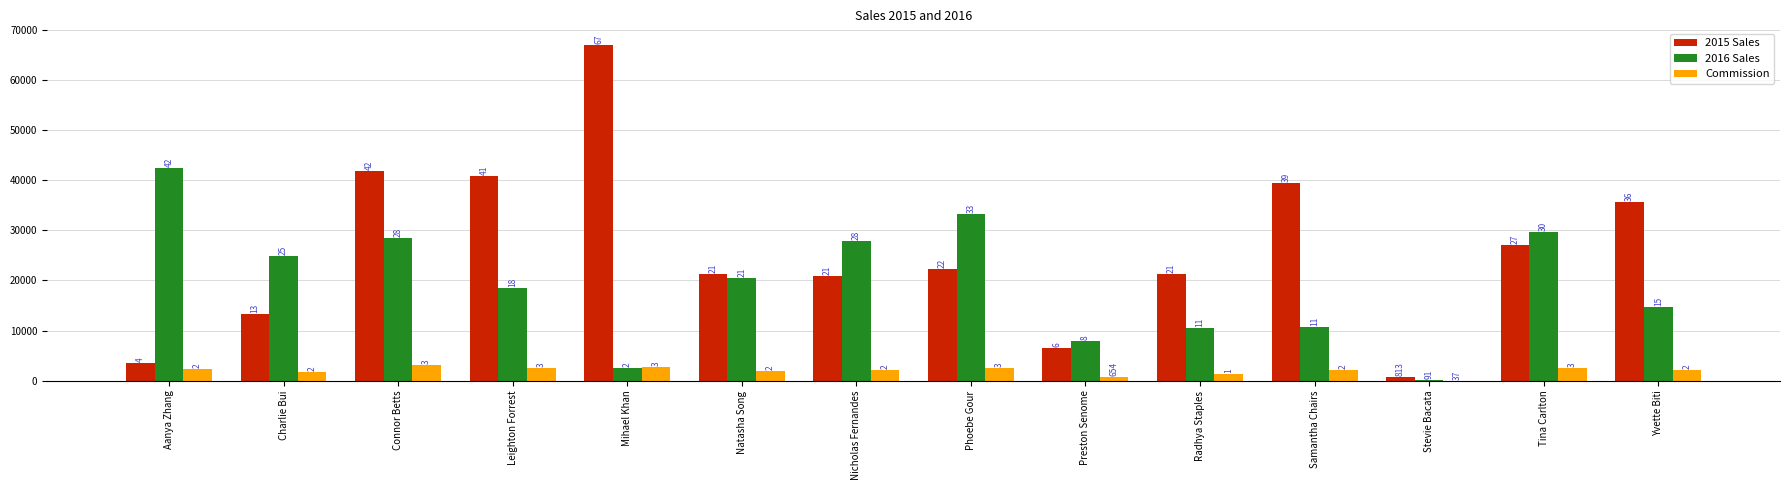

What is the average value of the Commission series?

2004.5